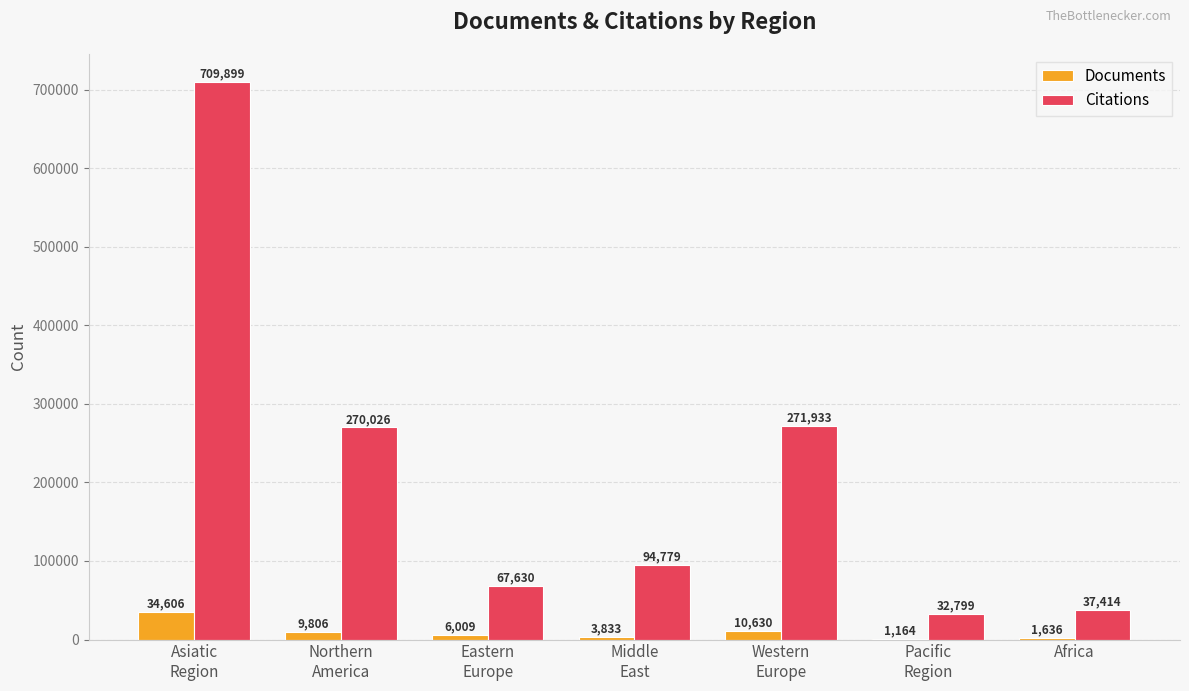

The value of Documents at Asiatic
Region is 34606. True or false?

True